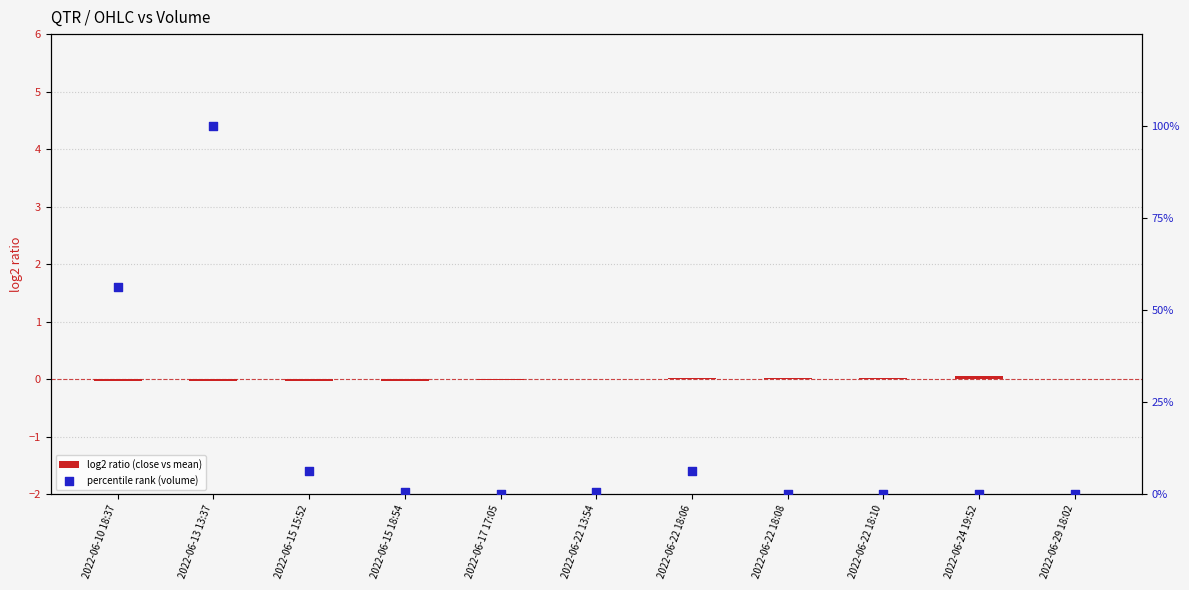

What are all the series names shown in the legend?

log2 ratio (close vs mean), percentile rank (volume)